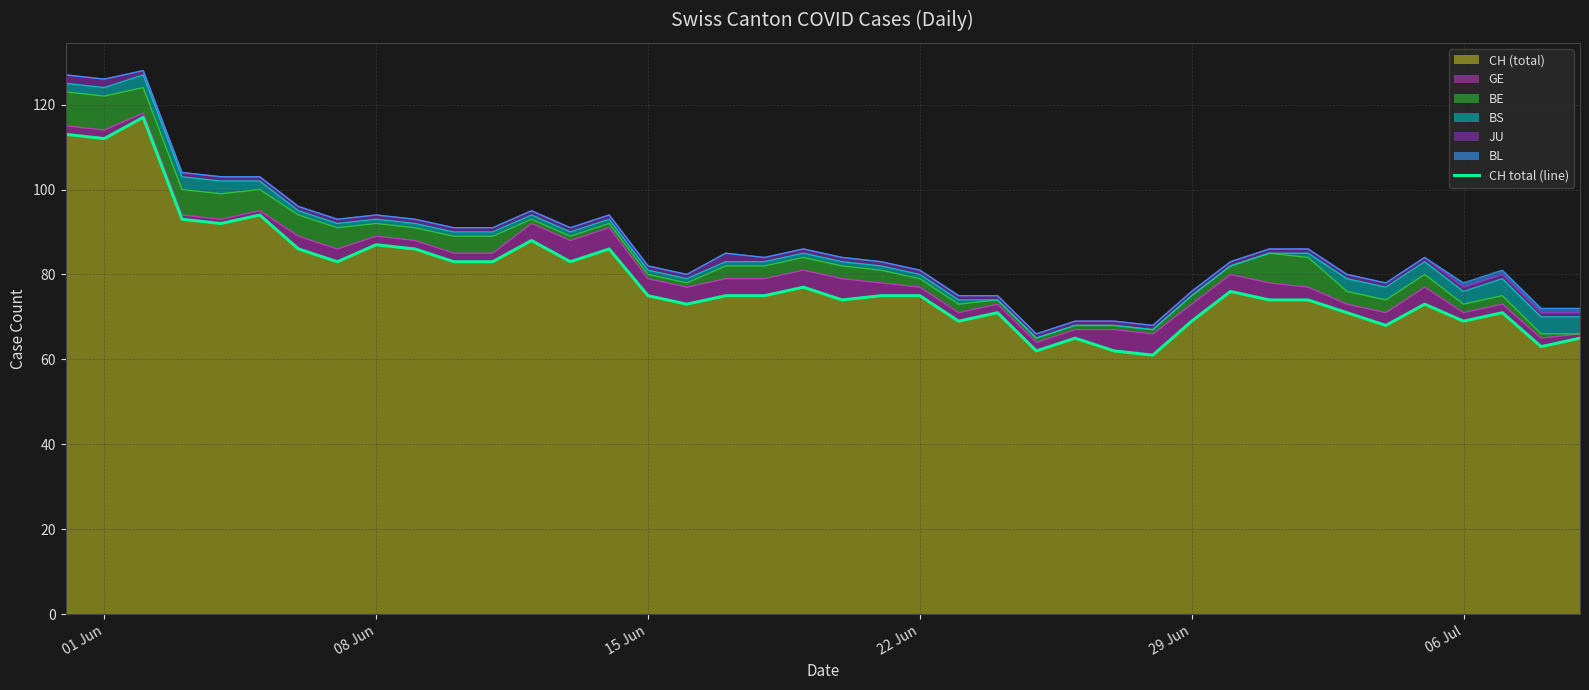

What is the lowest value of the CH (total) series?

61